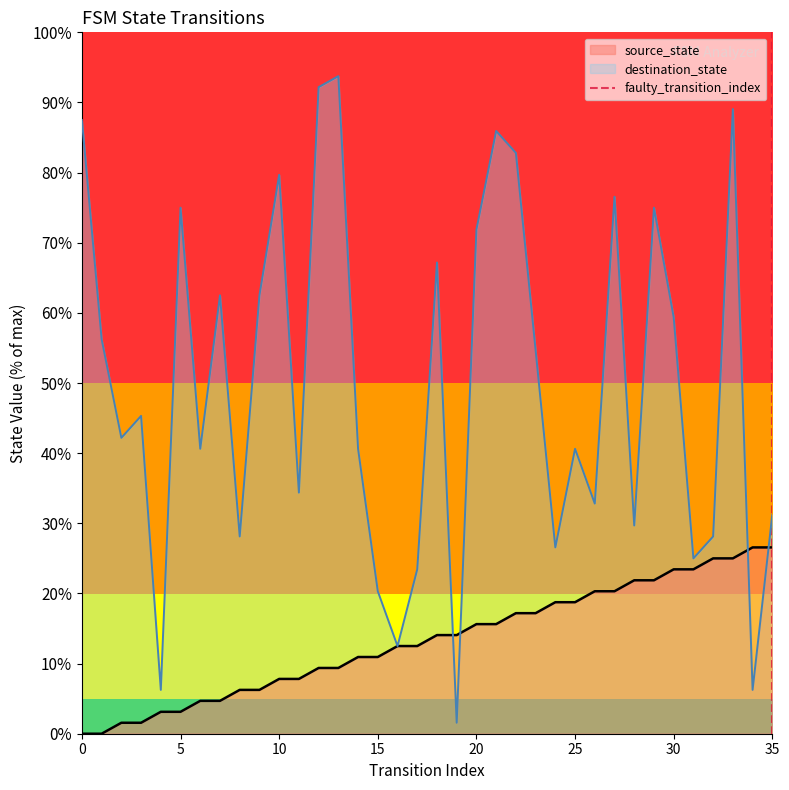

What is the maximum value for destination_state?

93.8